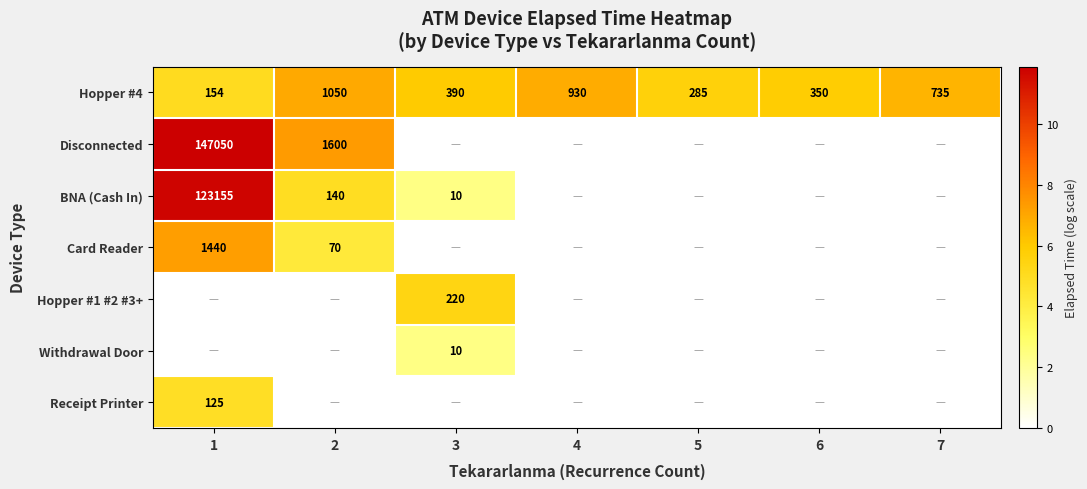

What is the average value of the Hopper #4 series?

556